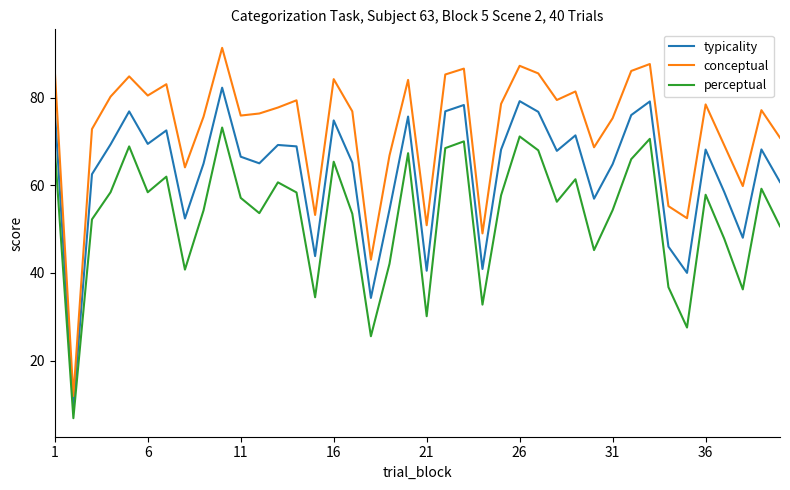

Which series has the largest total across all categories?

conceptual